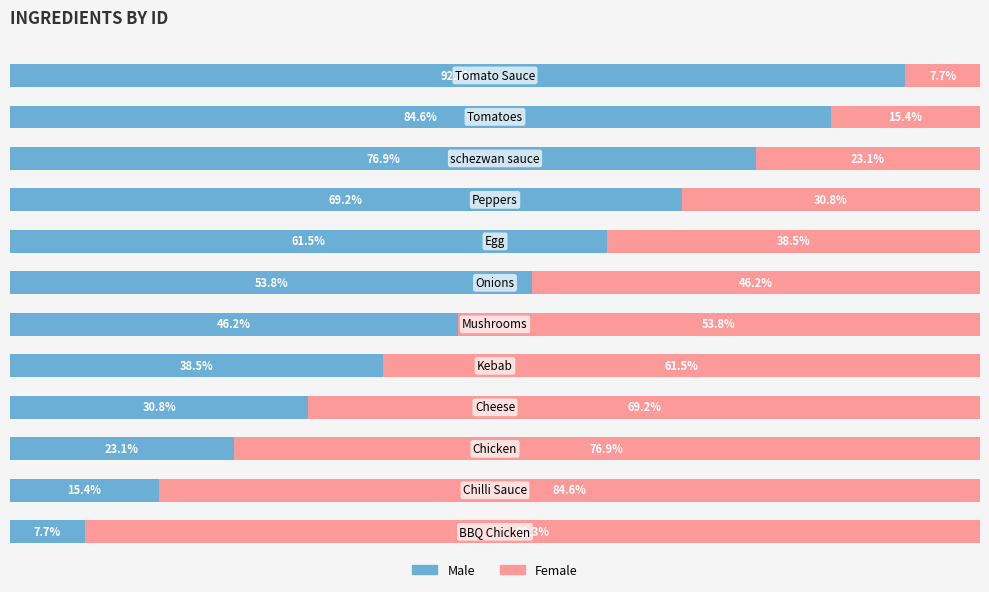

What are all the series names shown in the legend?

Male, Female